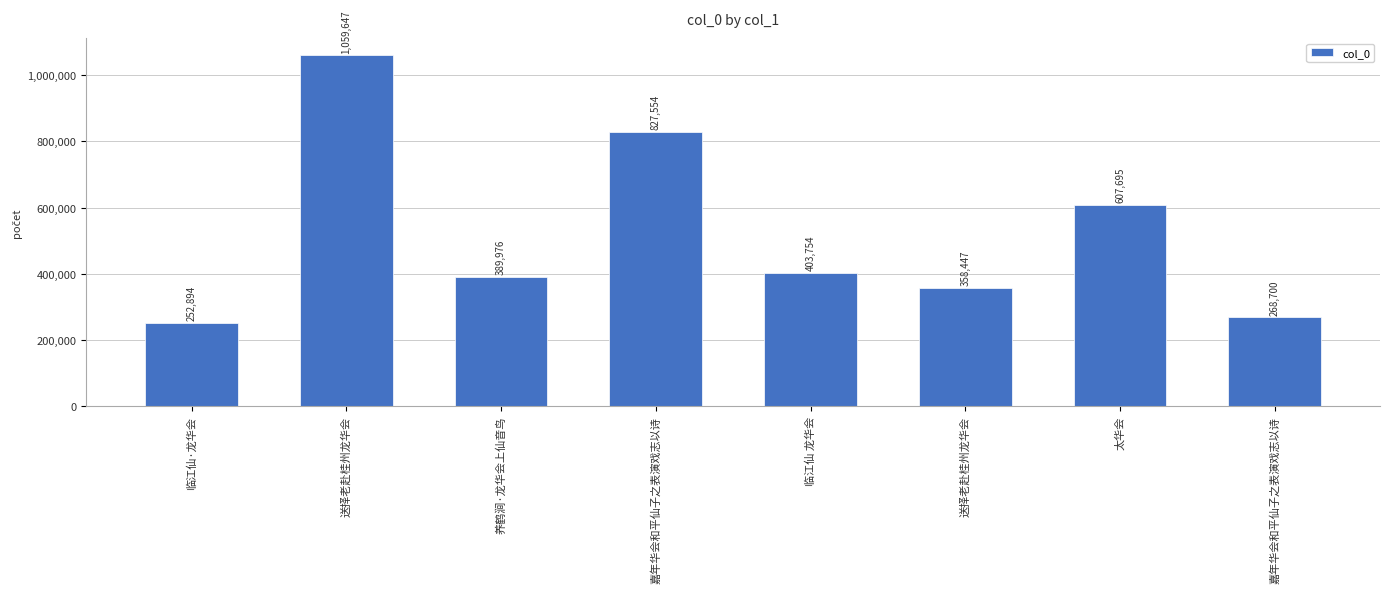

Rank the categories by value from lowest to highest.

临江仙·龙华会, 嘉年华会和平仙子之表演戏志以诗, 送择老赴桂州龙华会, 养鹤涧·龙华会上仙音鸟, 临江仙 龙华会, 太华会, 嘉年华会和平仙子之表演戏志以诗, 送择老赴桂州龙华会